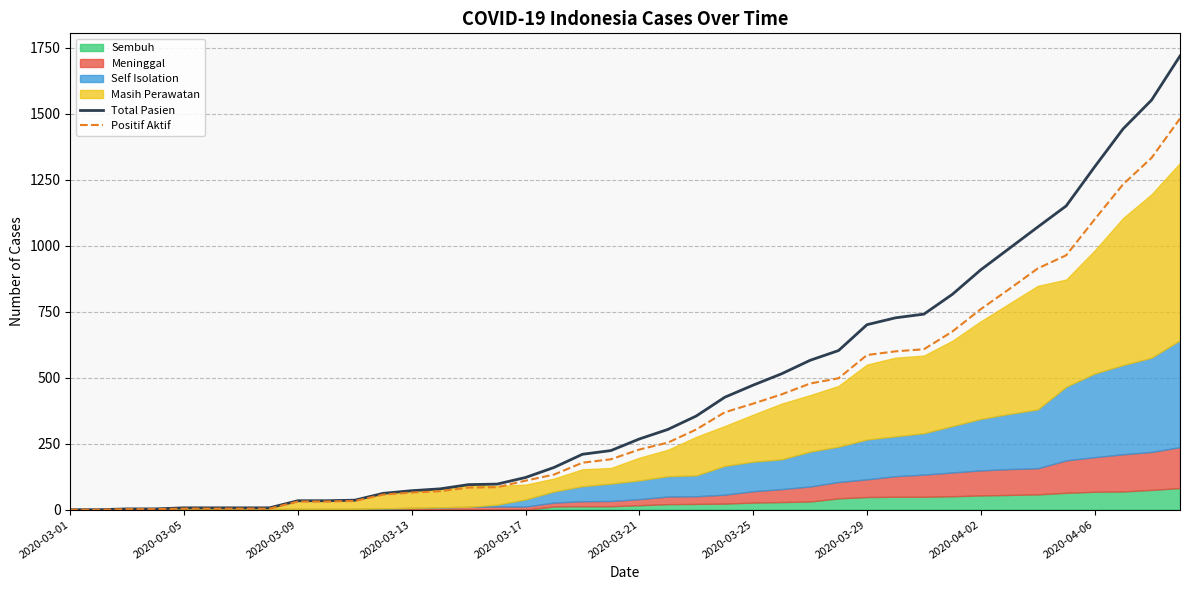

At which label does Positif Aktif reach its minimum?

2020-03-01